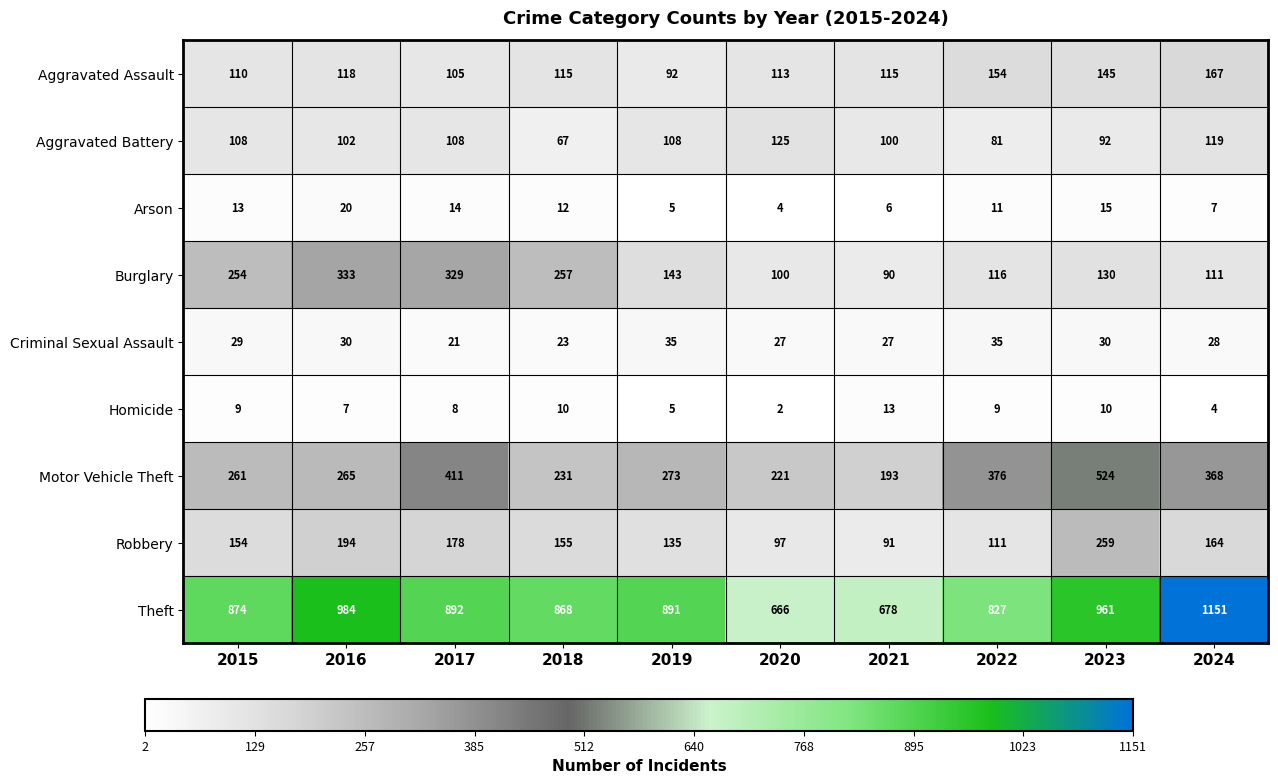

Which series changed the most between 2018 and 2024?

Theft